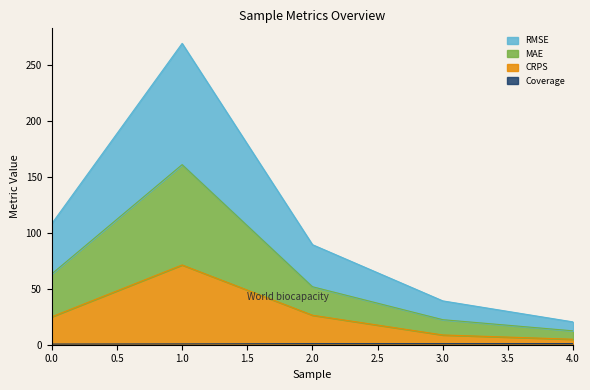

True or false: RMSE has more than 0 interior local peaks.

True